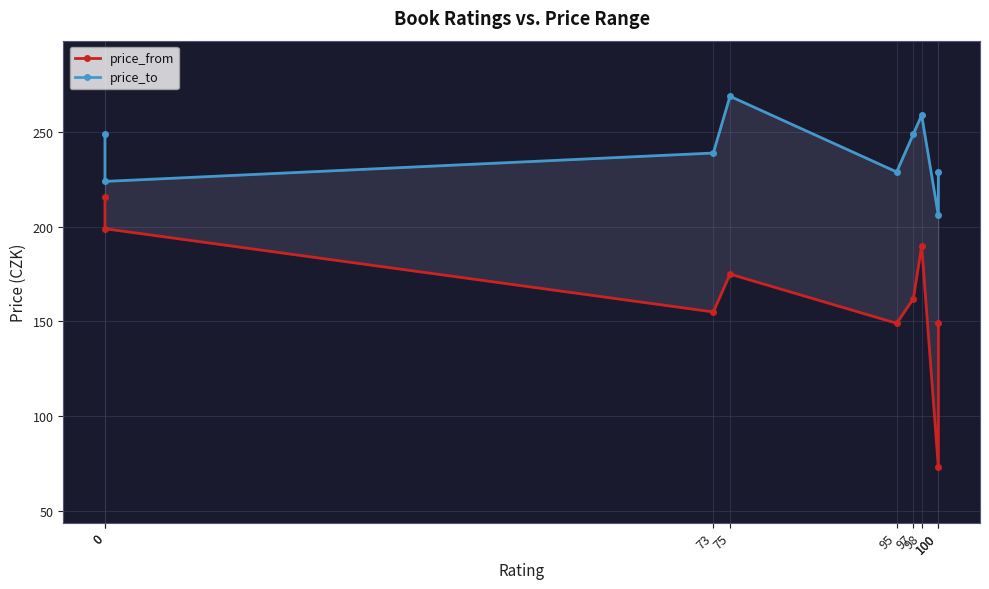

At 73, list the series in order from smallest to largest.

price_from, price_to